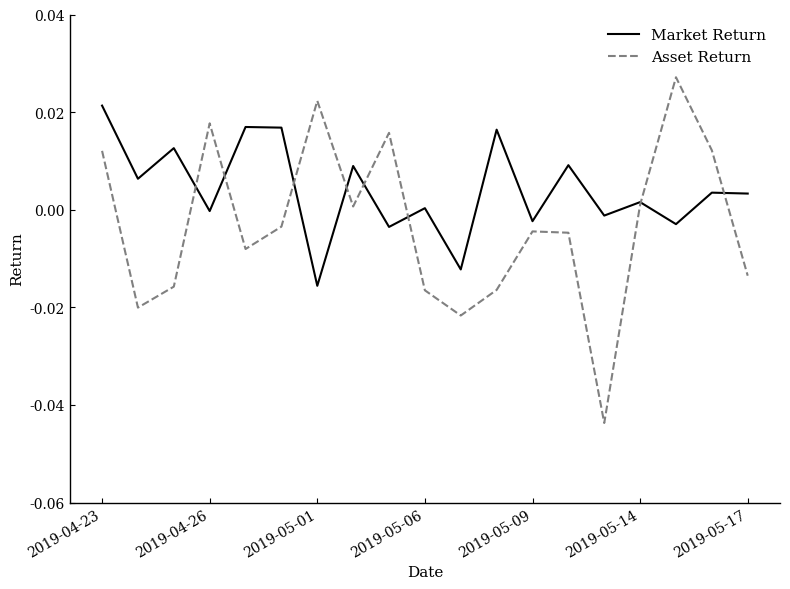

Rank the series by their average value, from lowest to highest.

Asset Return, Market Return